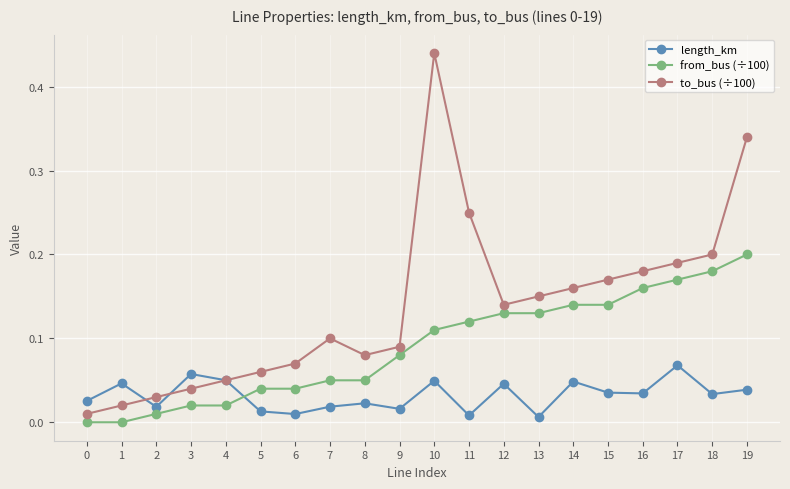

Does the chart have visible grid lines?

Yes